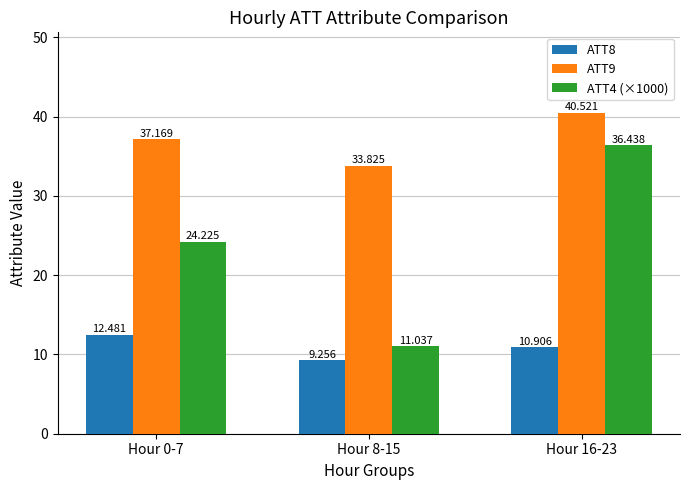

Reading left to right, what are all the values shown in this chart?

ATT8: 12.5	9.3	10.9
ATT9: 37.2	33.8	40.5
ATT4 (×1000): 24.2	11.0	36.4